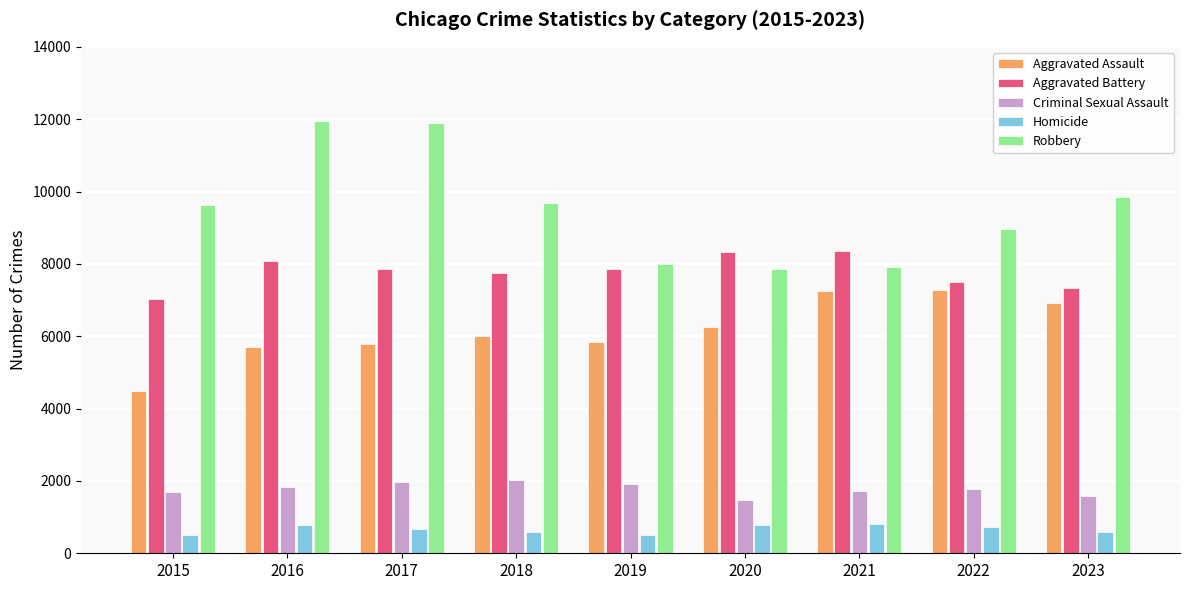

Count the Aggravated Battery values in the range 7491 to 8086.

5